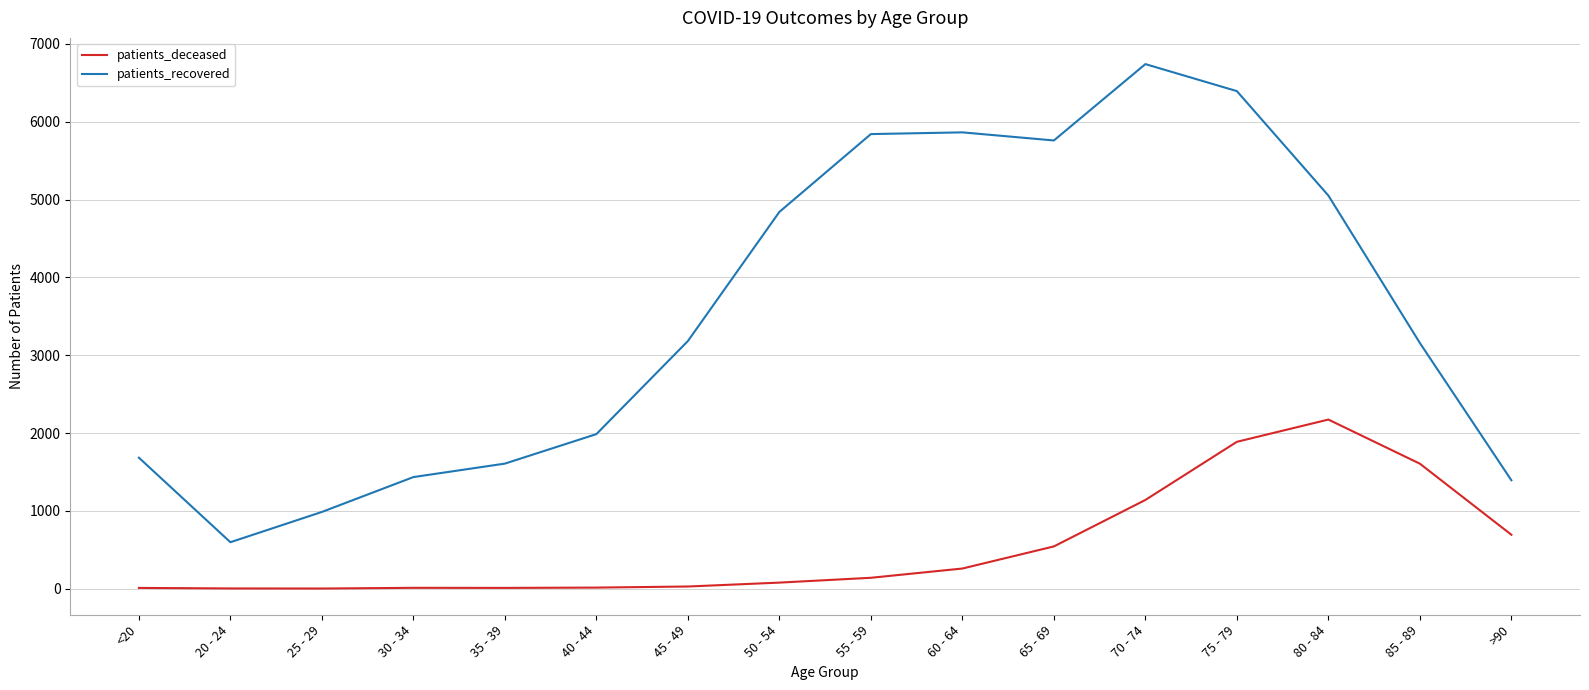

Which category has the highest value across all series?

70 - 74